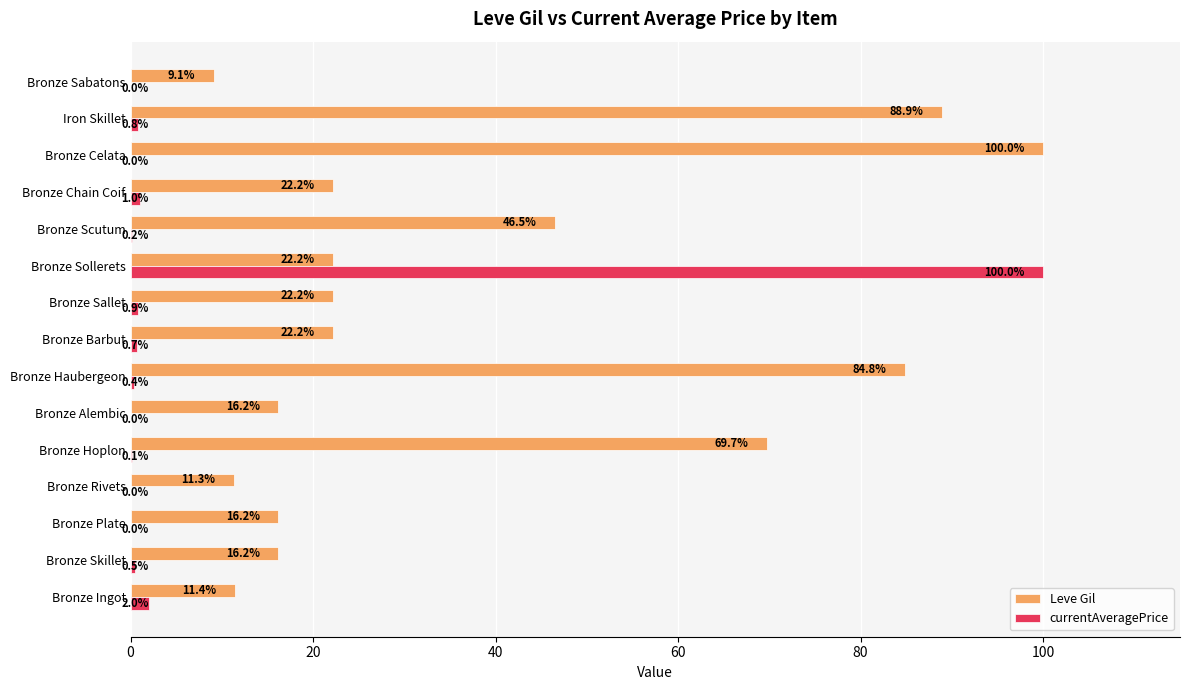

Between Bronze Ingot and Bronze Scutum, which series saw the biggest shift?

Leve Gil